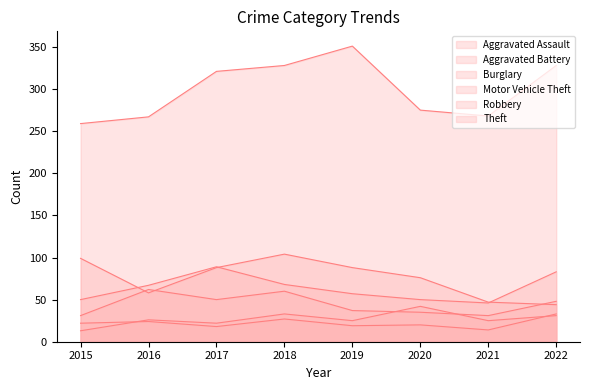

Does the chart display data point markers on the line(s)?

No